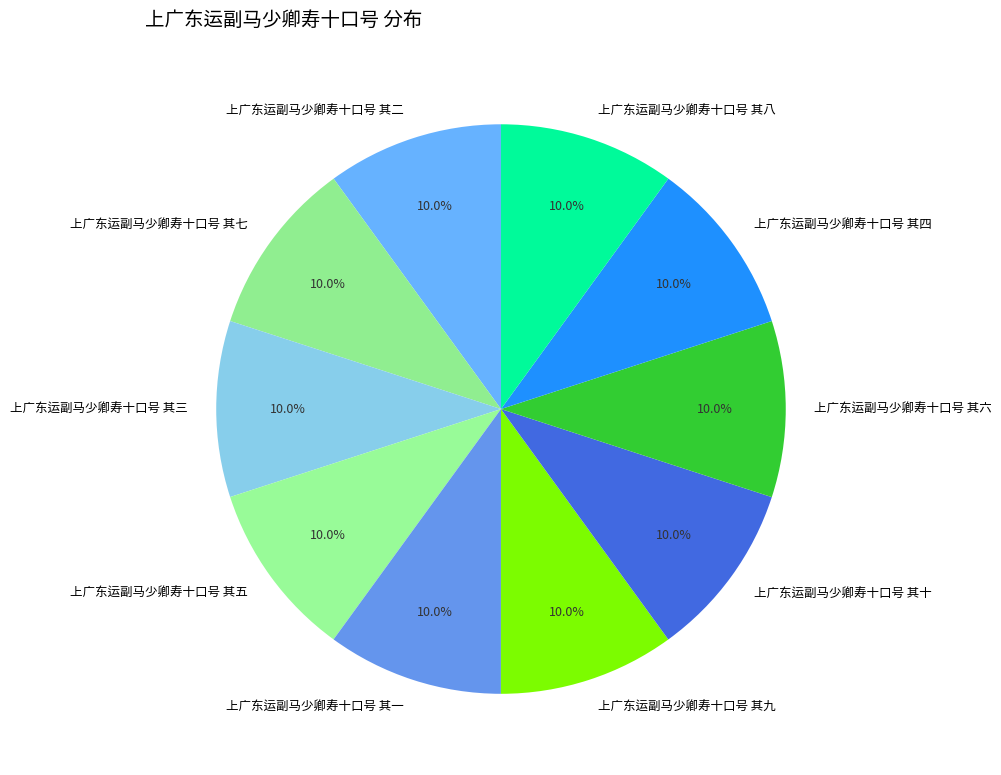

Is 上广东运副马少卿寿十口号 其八 the majority of the pie?

No